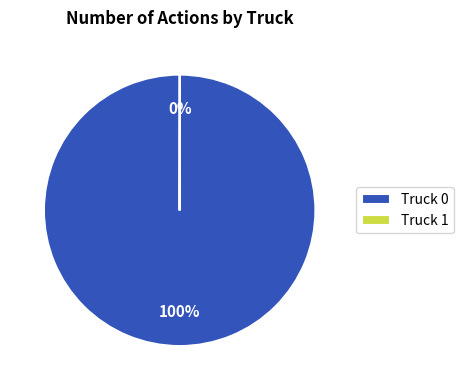

Does Truck 0 represent more than half of the total?

Yes